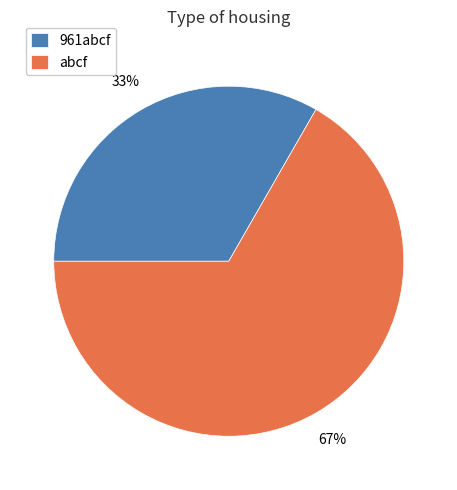

Which has a higher value, abcf or 961abcf?

abcf